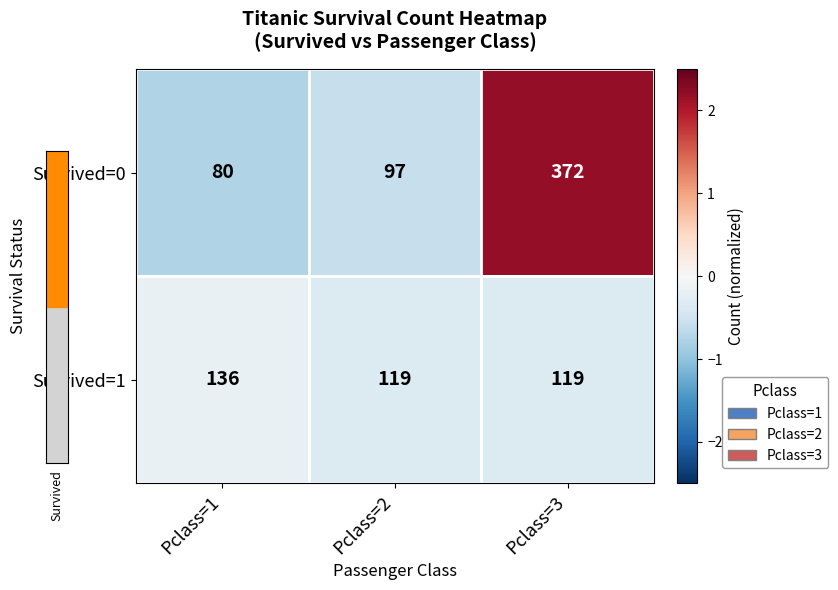

What is the difference between the maximum and minimum values in the Survived=0 series?

292